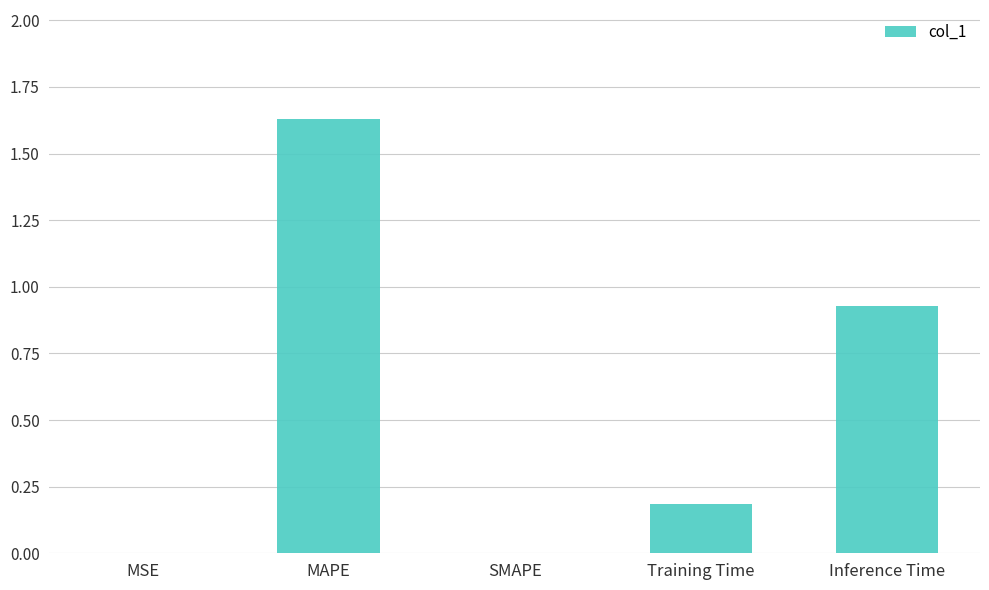

What is the change in value from MAPE to Inference Time?

-0.7